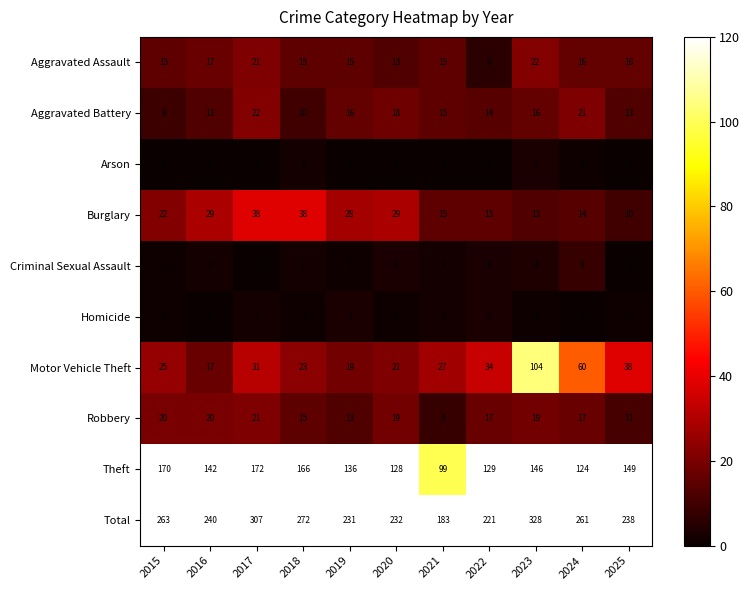

Which series has the largest range (max minus min)?

Total